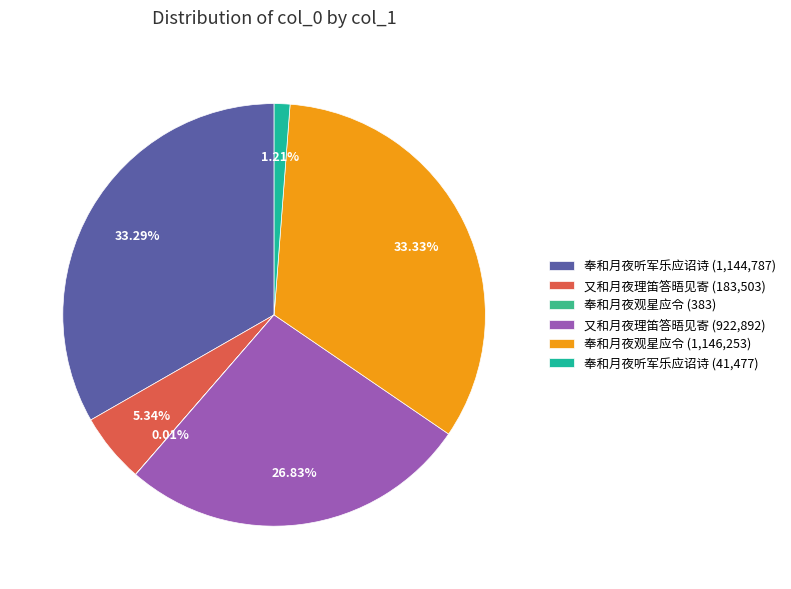

Which slice is the smallest?

奉和月夜观星应令